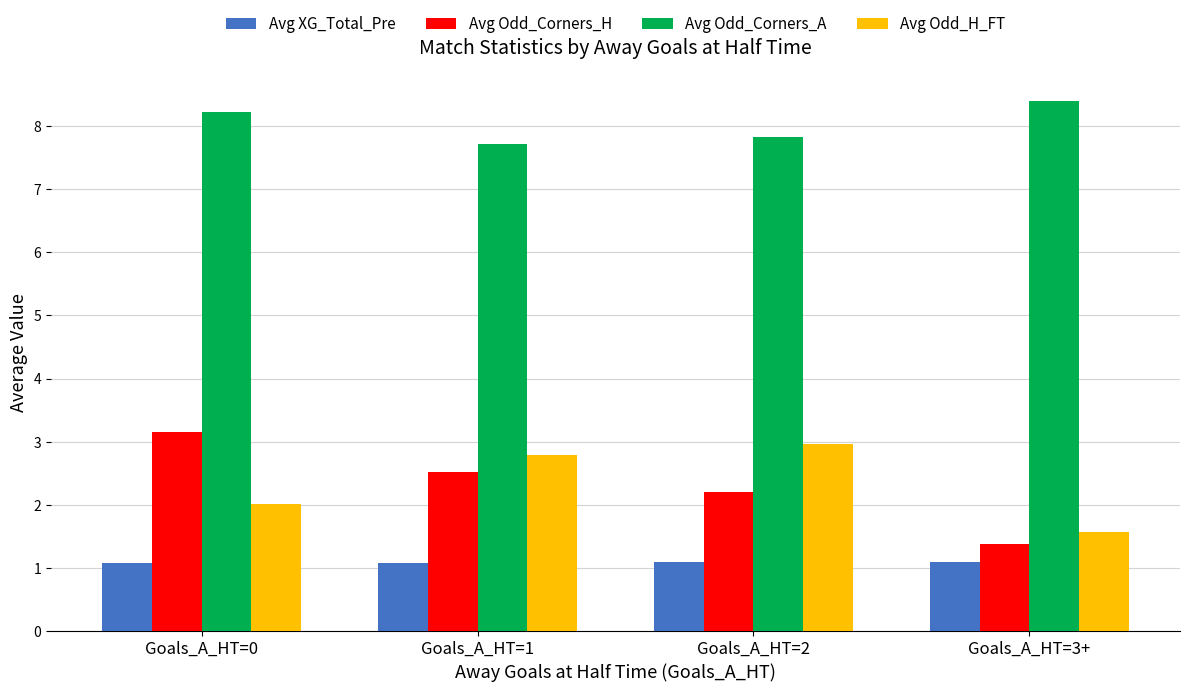

Read the Avg Odd_Corners_A value at Goals_A_HT=2.

7.8